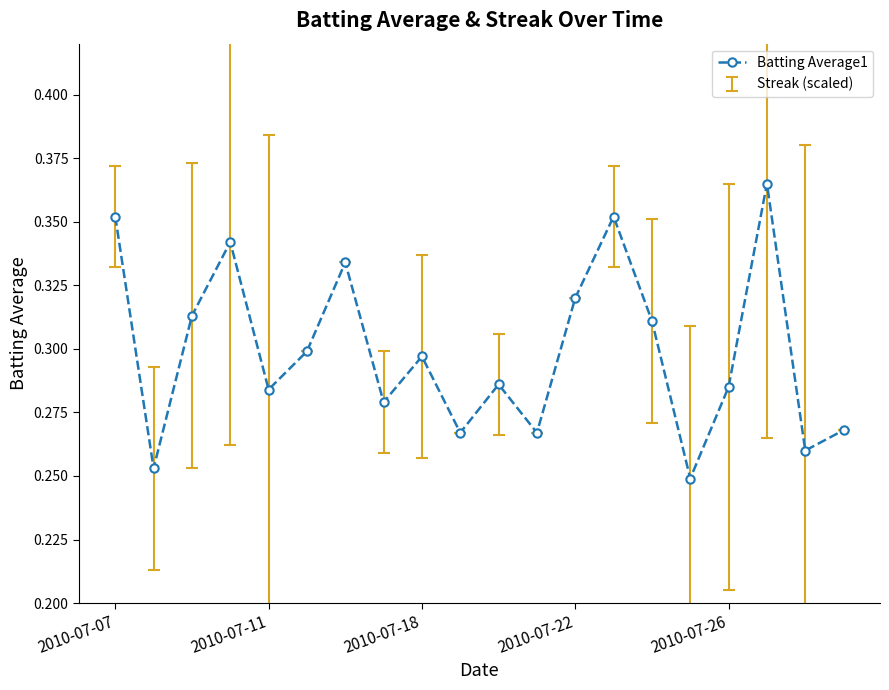

Count the values in the range 0 to 1.

20